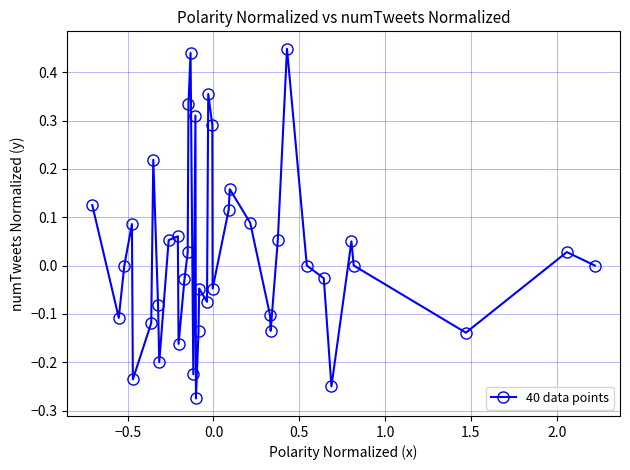

What is the difference between the maximum and minimum values?

0.7